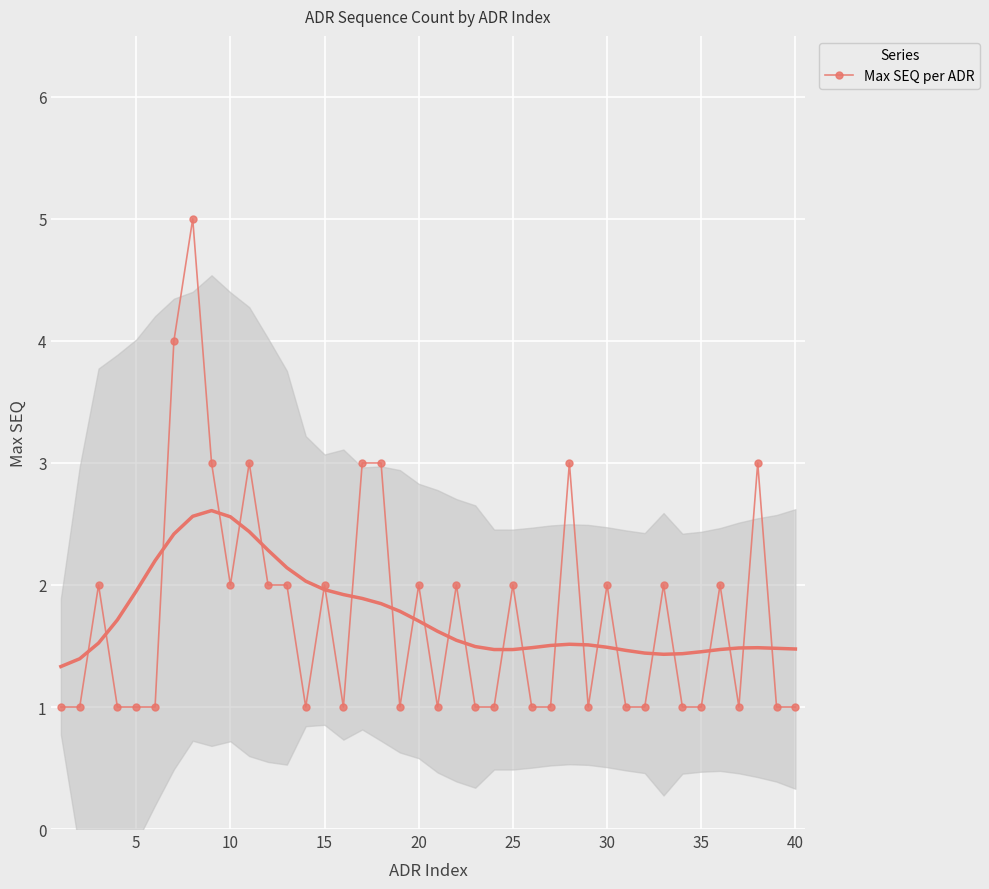

Is it true that Max SEQ per ADR equals 1 at 5?

True